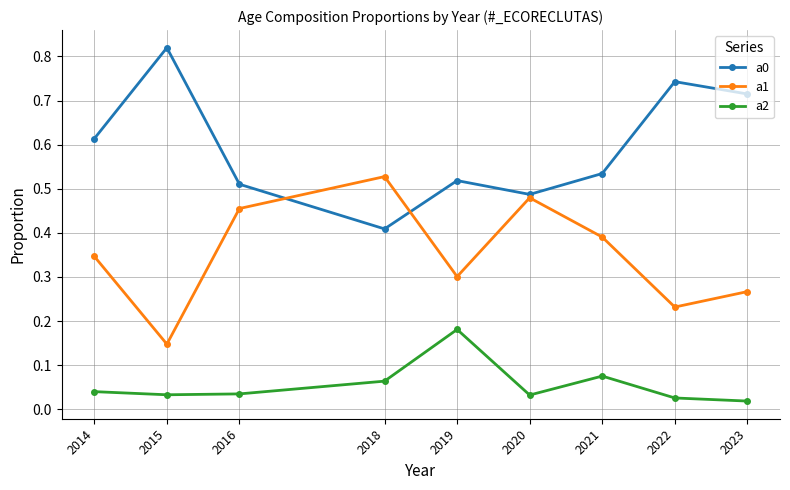

True or false: a0 has a value of 0.1 at 2019.

False